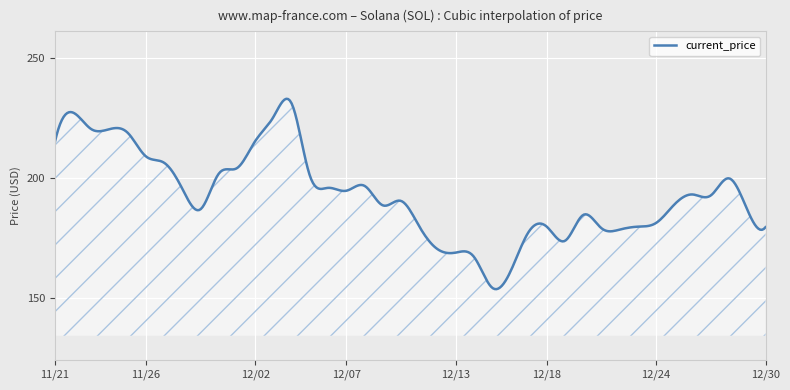

What is the difference between the maximum and minimum values?

79.2